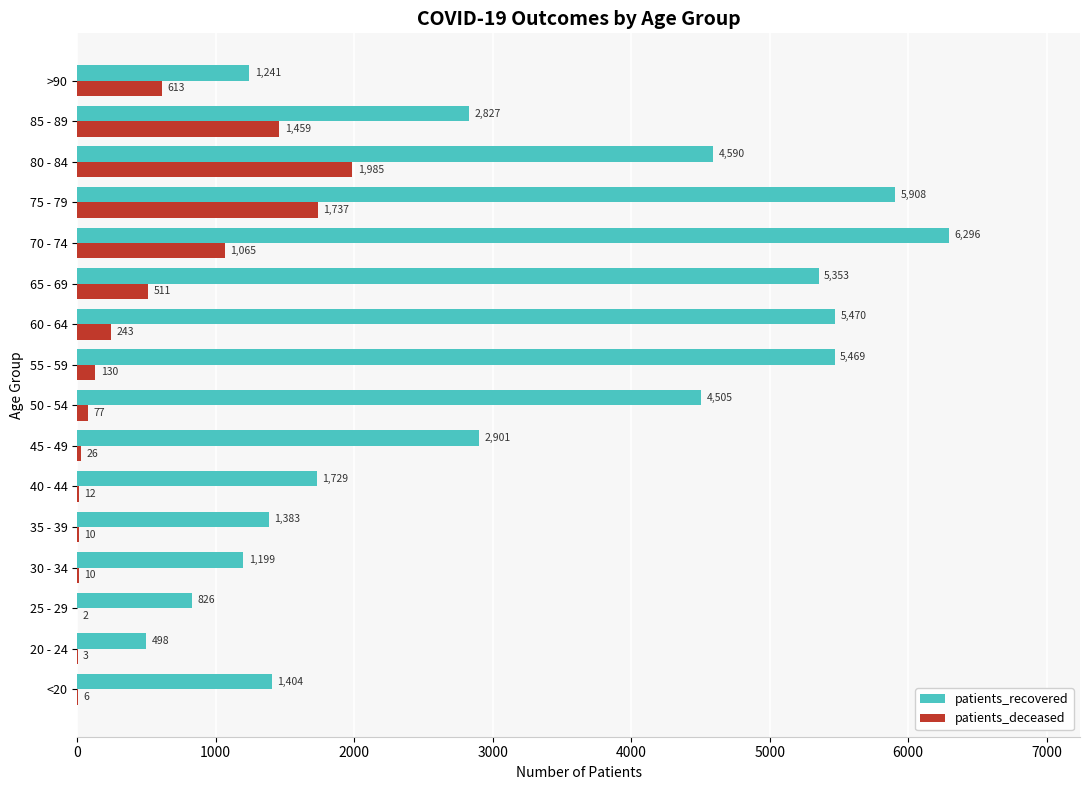

Which series has the largest range (max minus min)?

patients_recovered